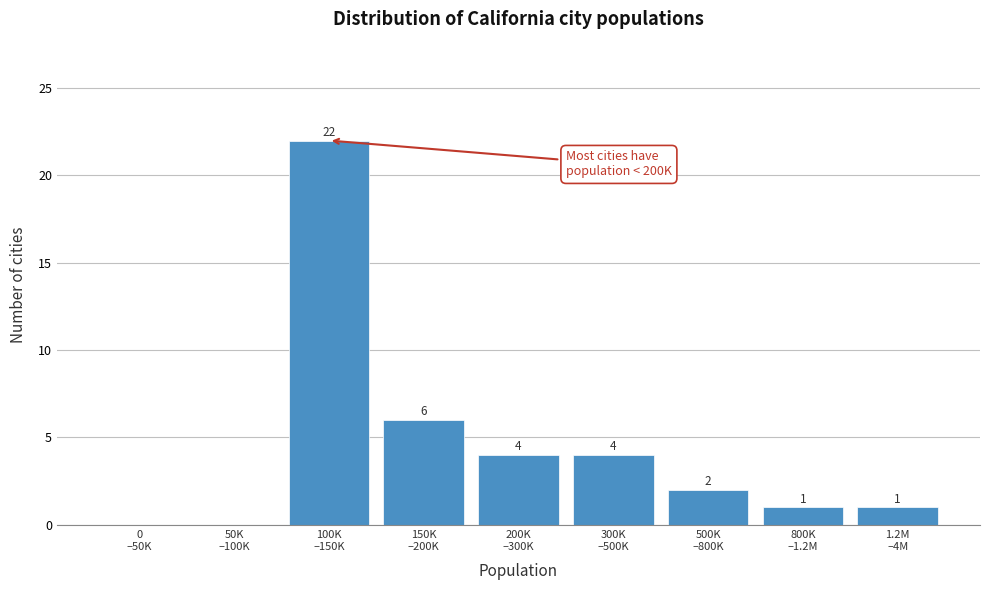

What is the greatest value displayed?

22